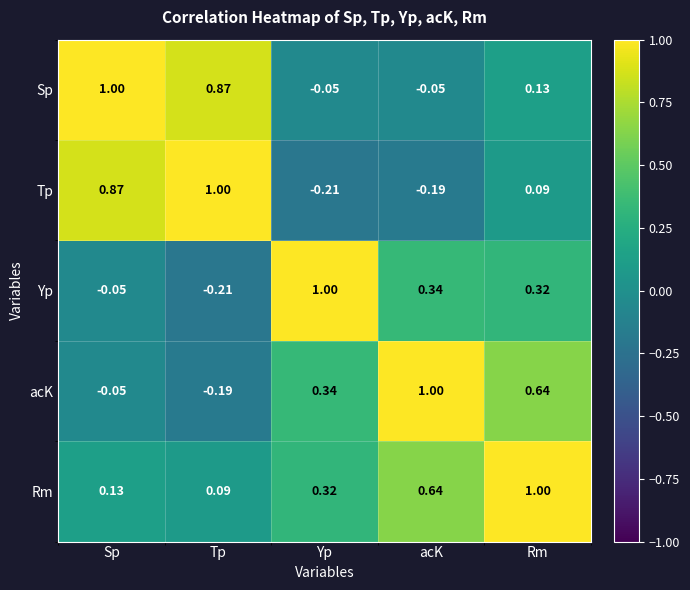

At which label does Yp reach its minimum?

Tp